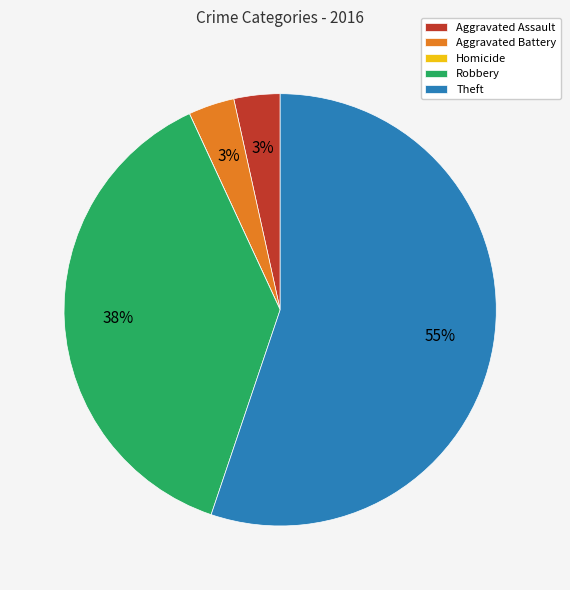

To the nearest percent, what portion does Aggravated Battery represent?

3%